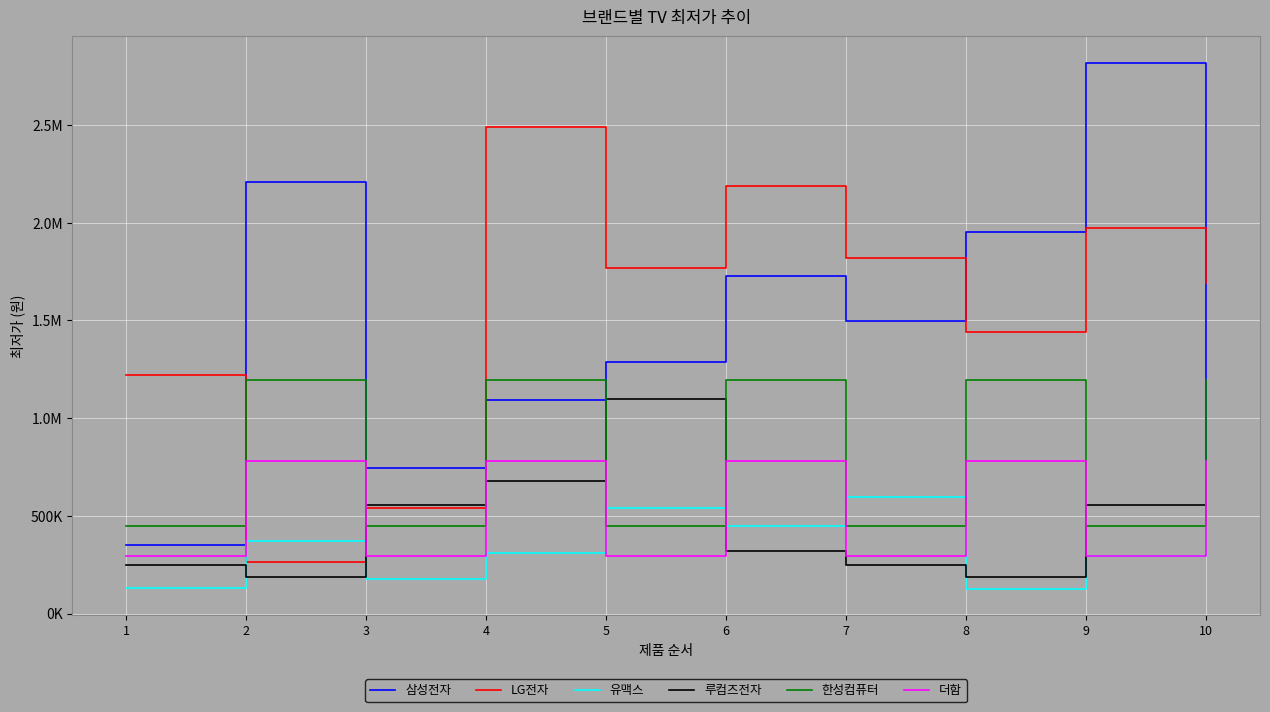

How many intersections are there between 한성컴퓨터 and 루컴즈전자?

6